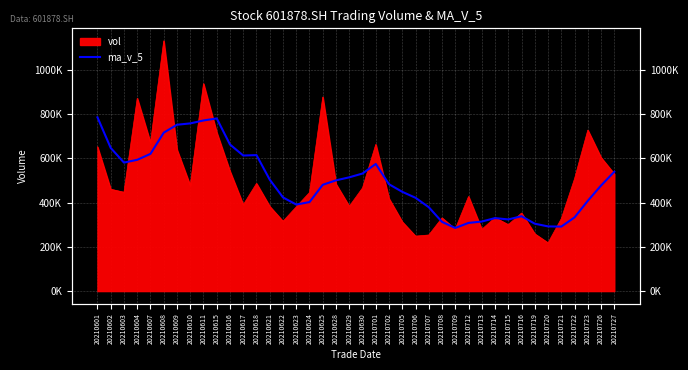

List the labels in order of value, largest first.

20210601, 20210615, 20210611, 20210610, 20210609, 20210608, 20210616, 20210602, 20210607, 20210618, 20210617, 20210604, 20210603, 20210701, 20210727, 20210630, 20210629, 20210621, 20210628, 20210702, 20210625, 20210726, 20210705, 20210622, 20210706, 20210723, 20210624, 20210623, 20210707, 20210716, 20210722, 20210714, 20210715, 20210713, 20210708, 20210712, 20210719, 20210720, 20210721, 20210709